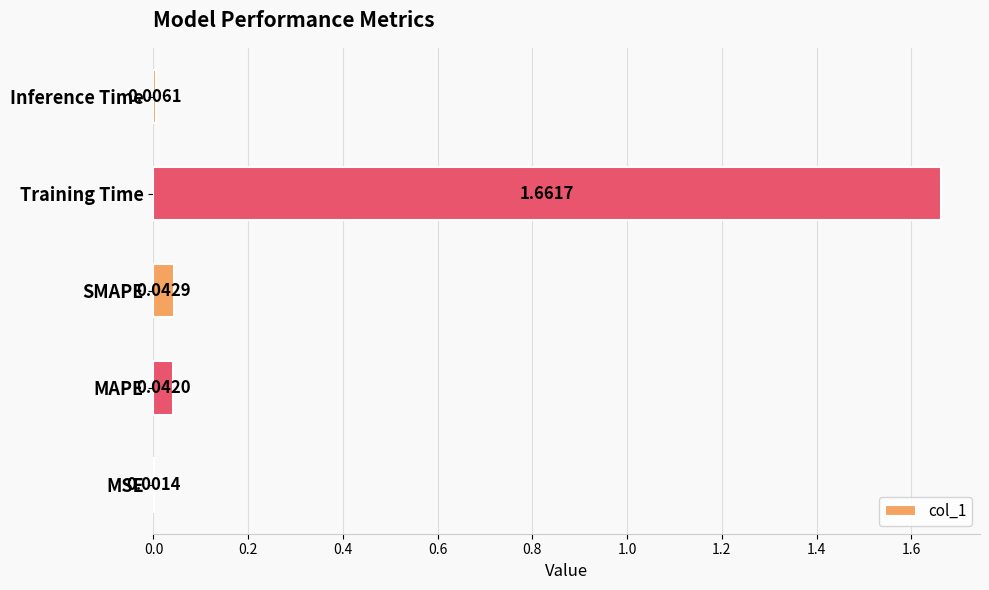

Are the bars horizontal?

Yes